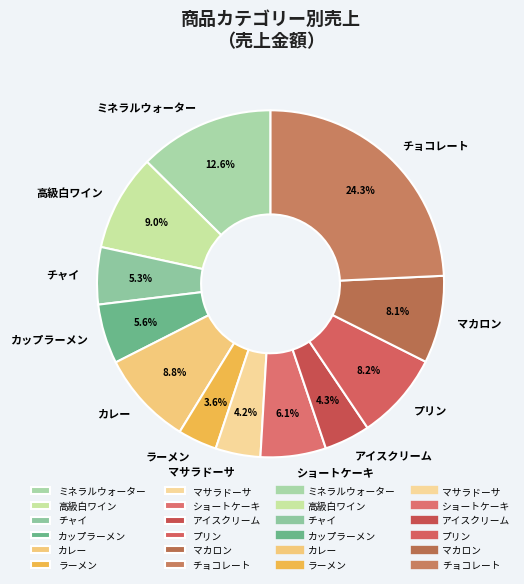

To the nearest percent, what is the average slice percentage?

8%